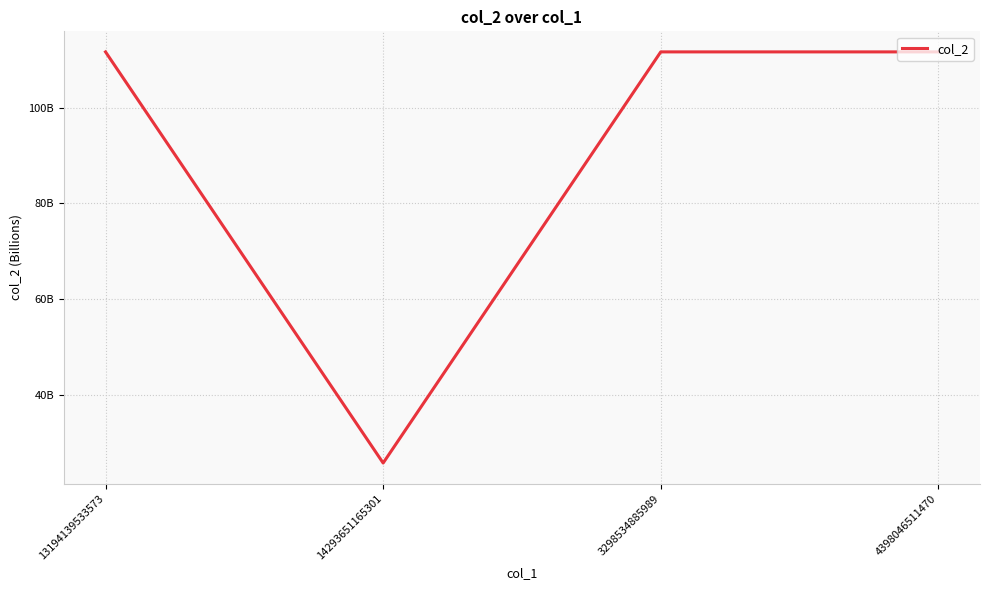

Does the chart have visible grid lines?

Yes